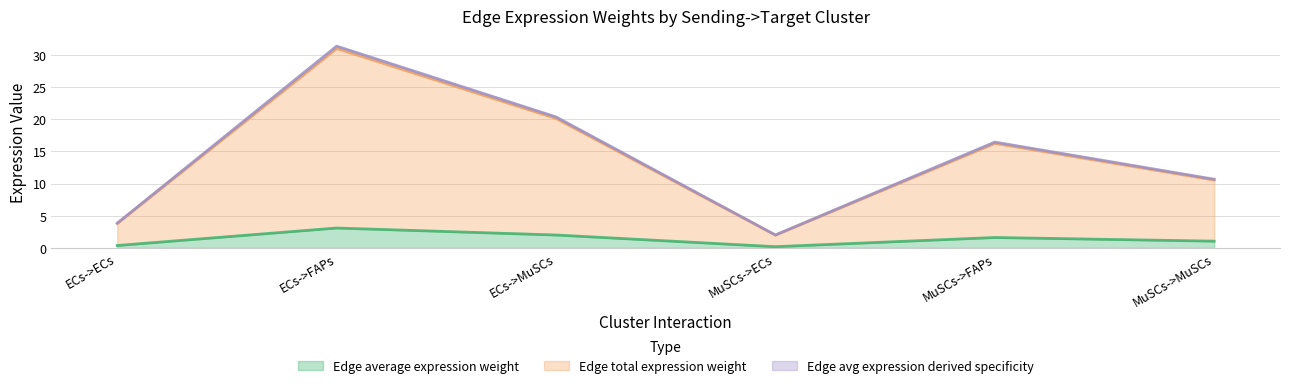

The Edge avg expression derived specificity series shows 3.8 at ECs->ECs. True or false?

True